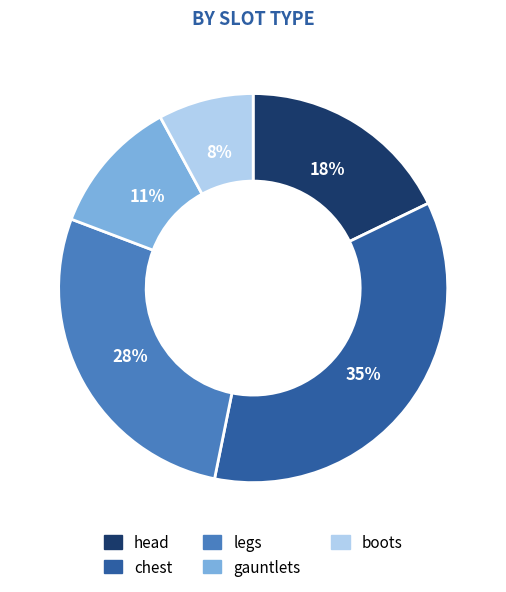

How many segments does this pie chart have?

5